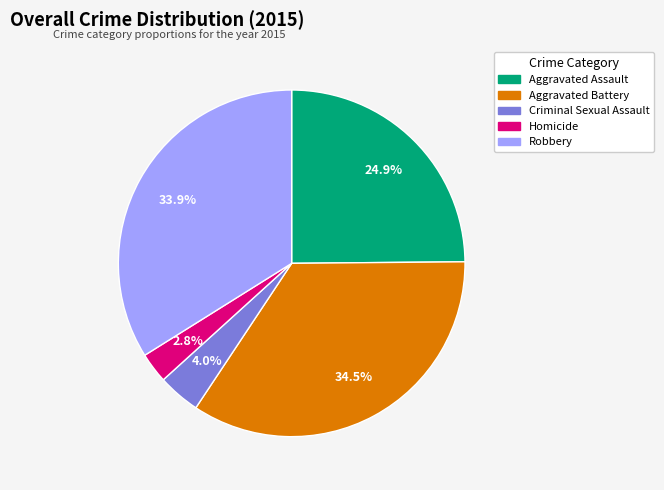

Combined, what portion of the pie is Robbery and Criminal Sexual Assault?

37.9%